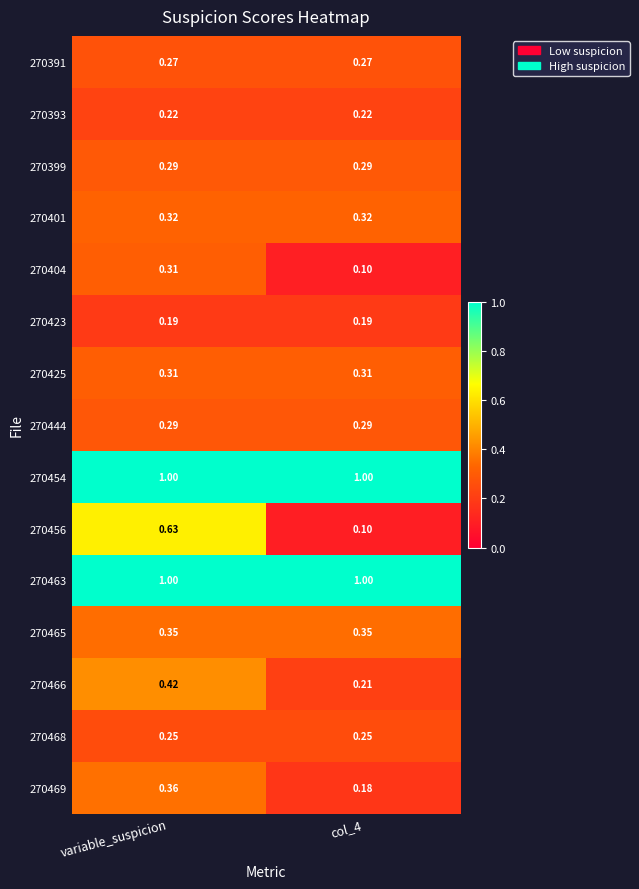

What is the difference between the highest and lowest values at col_4?

0.9